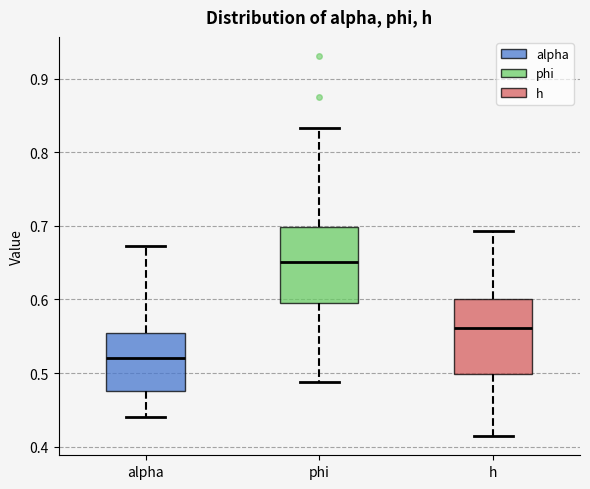

Reading left to right, transcribe this box plot: for each box, give where its median line is, the range the box spans, and where its two whiskers end, as read against the y-axis. The values are not printed on the chart, so give them approximately, as read against the axis.

alpha: median 0.52, box 0.48 to 0.56, whiskers 0.44 to 0.67
phi: median 0.65, box 0.59 to 0.70, whiskers 0.49 to 0.83
h: median 0.56, box 0.50 to 0.60, whiskers 0.41 to 0.69